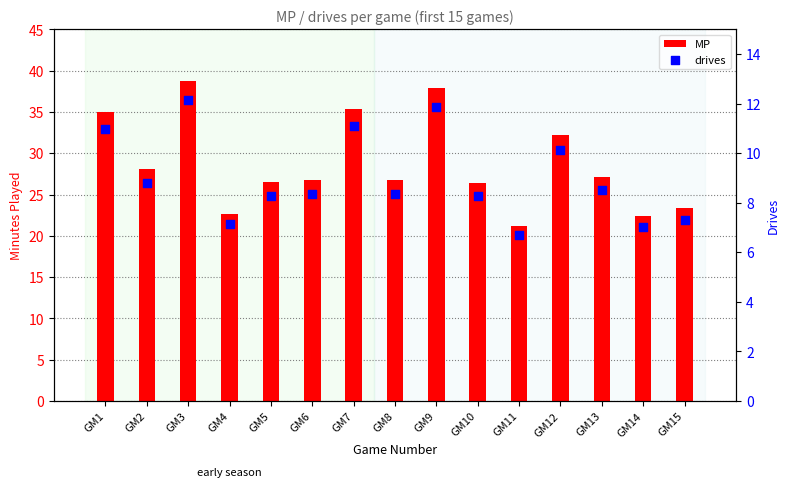

Which series contains the lowest Y value?

drives